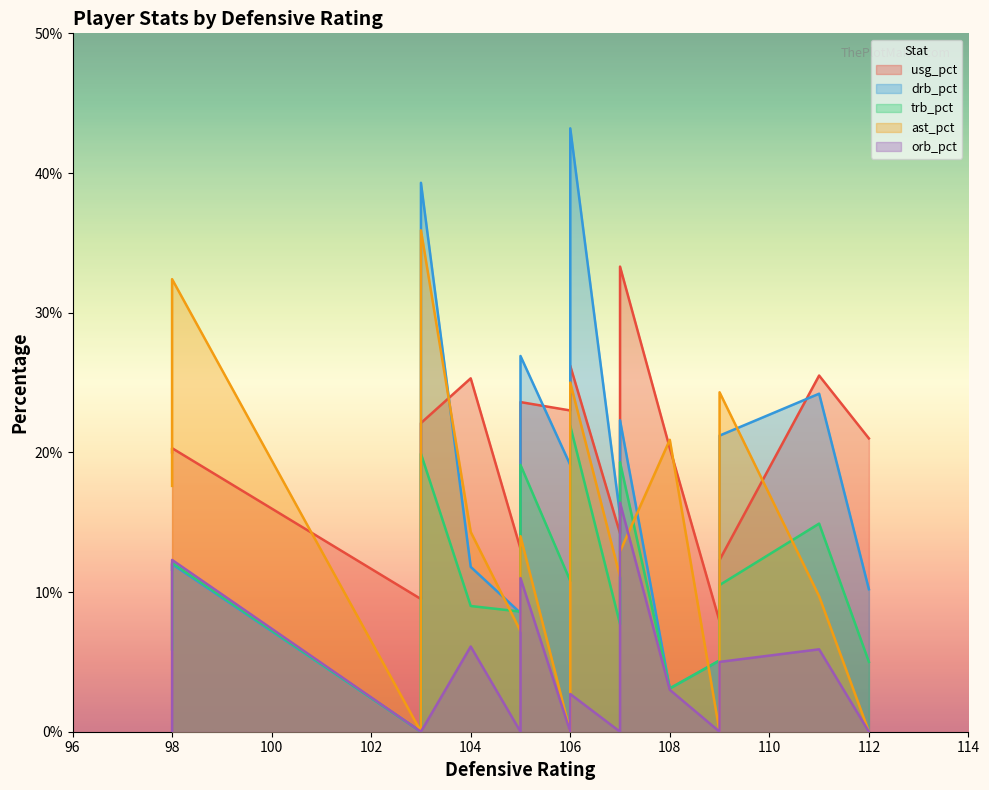

Rank the series by their maximum value, from highest to lowest.

drb_pct, ast_pct, usg_pct, trb_pct, orb_pct